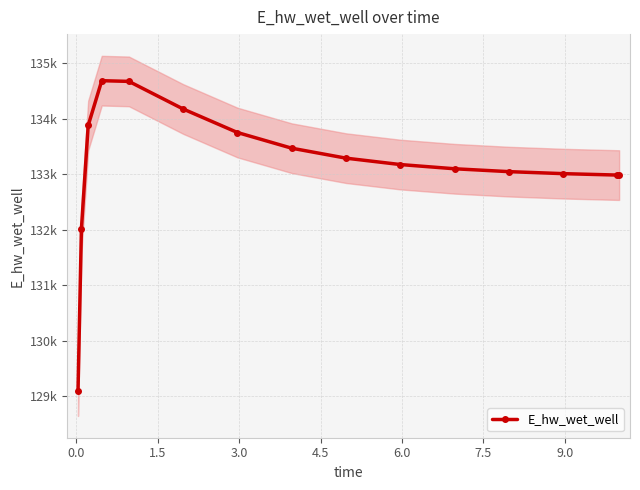

Is this an area chart (filled region under the line)?

No